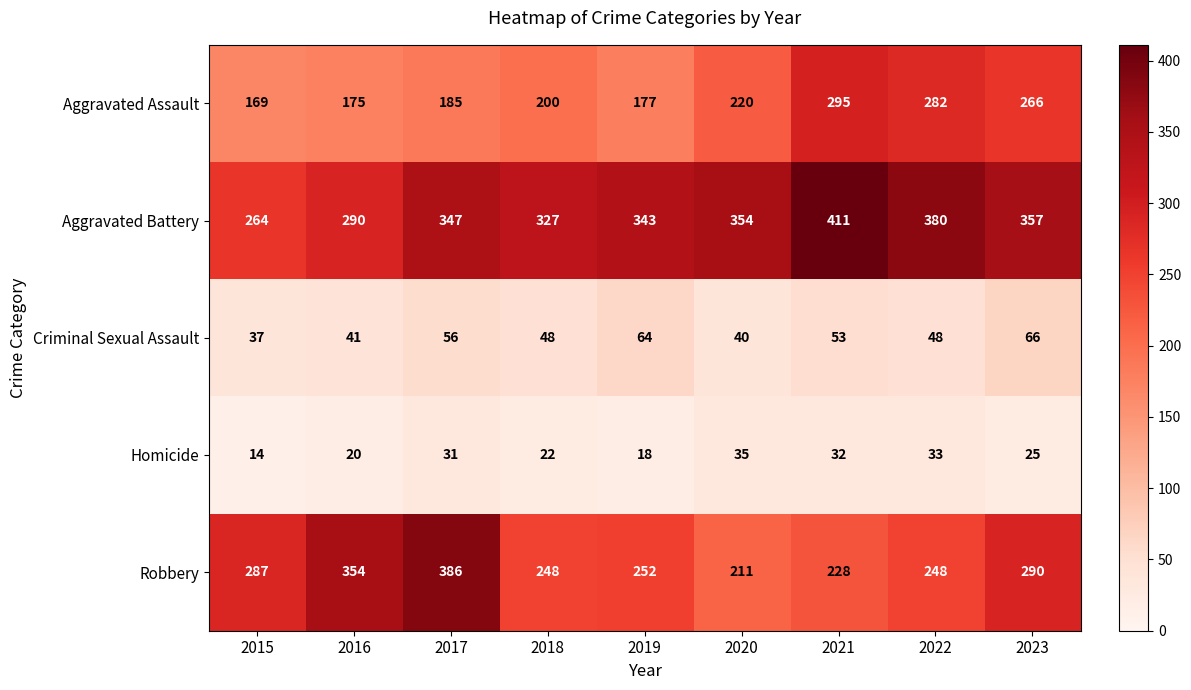

What is the difference between the Aggravated Assault values at 2016 and 2023?

91